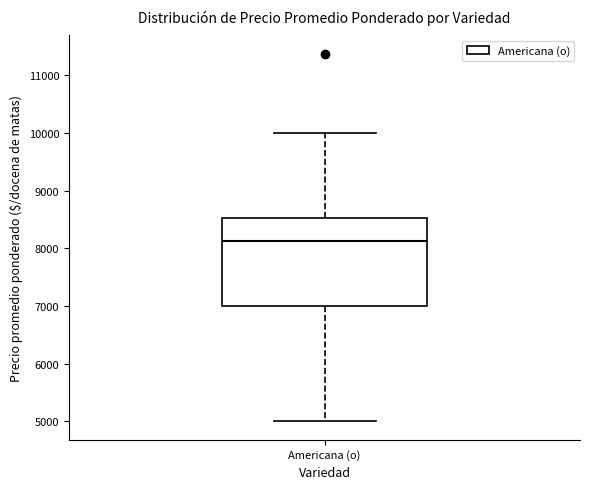

Transcribe this box plot: give where the median line is, the range the box spans, and where the two whiskers end, as read against the y-axis. The values are not printed on the chart, so give them approximately, as read against the axis.

median 8100, box 7000 to 8500, whiskers 5000 to 10000